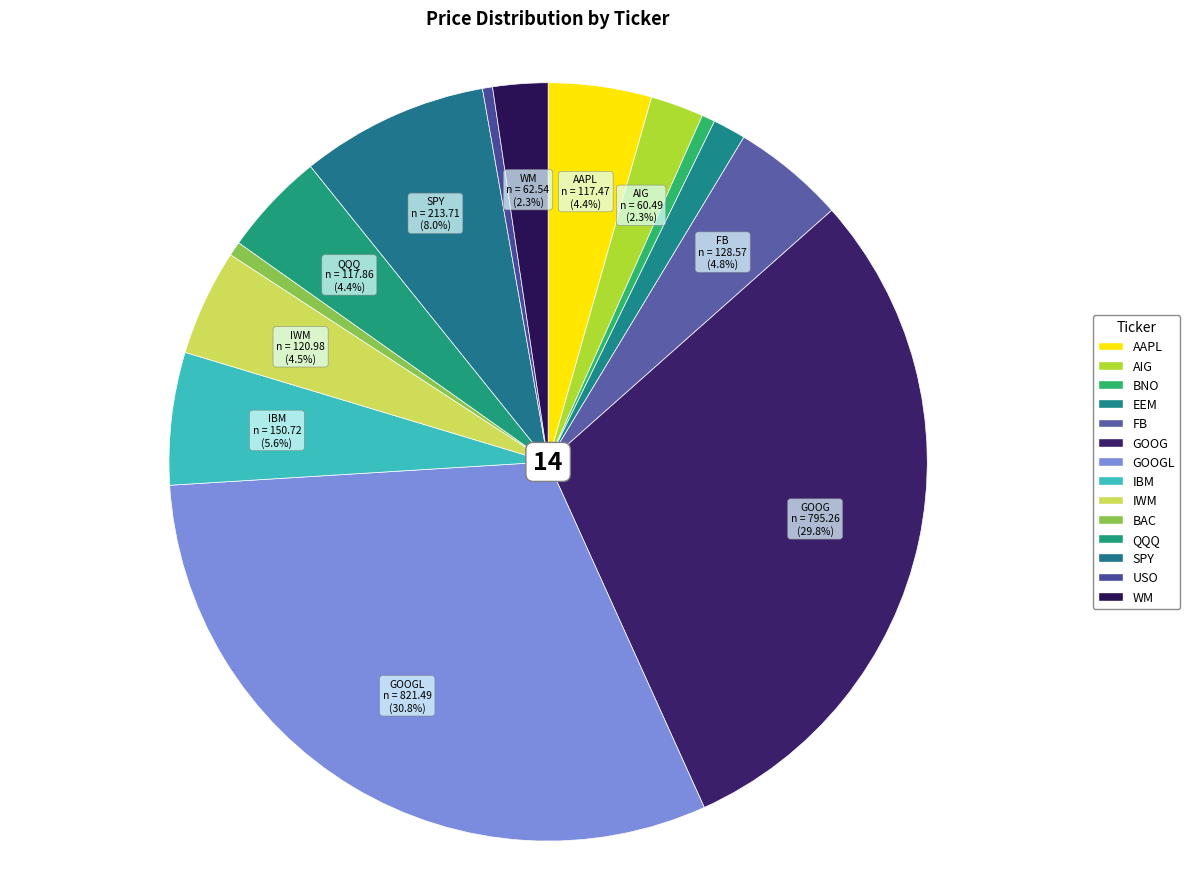

How many slices are in this pie chart?

14